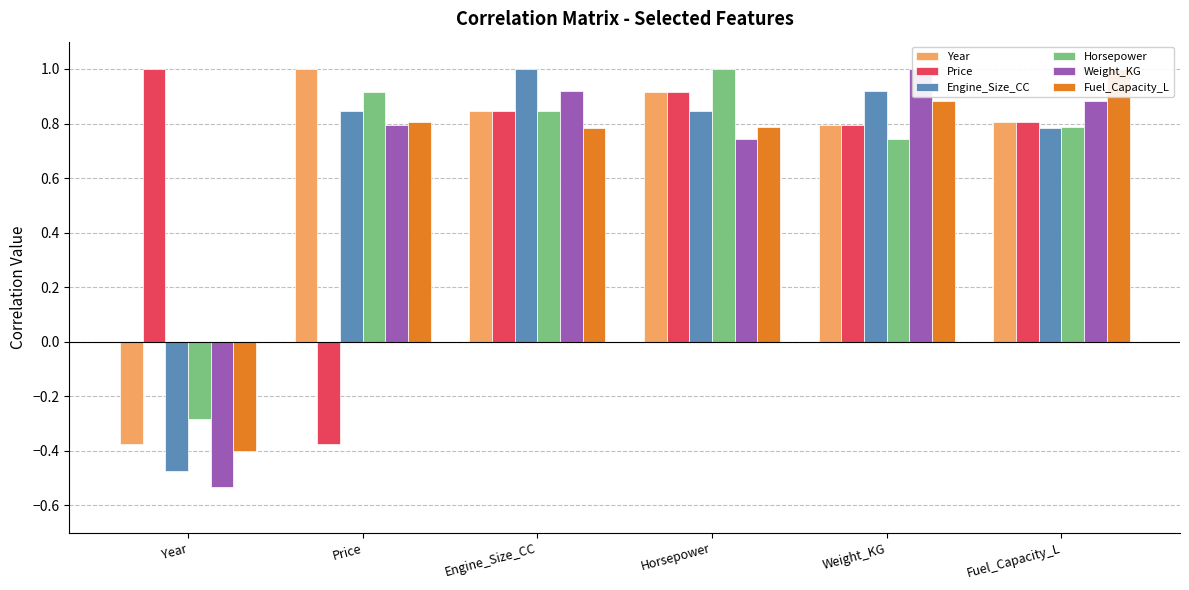

Where does the Horsepower series first go above 0?

Price